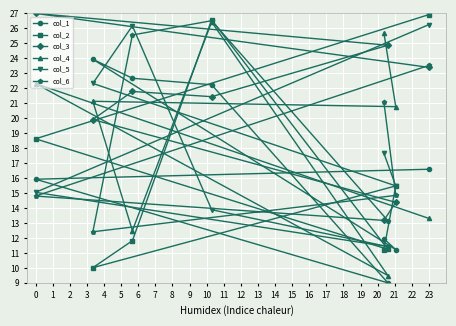

Which series ends up on top after the final intersection of col_5 and col_3?

col_5